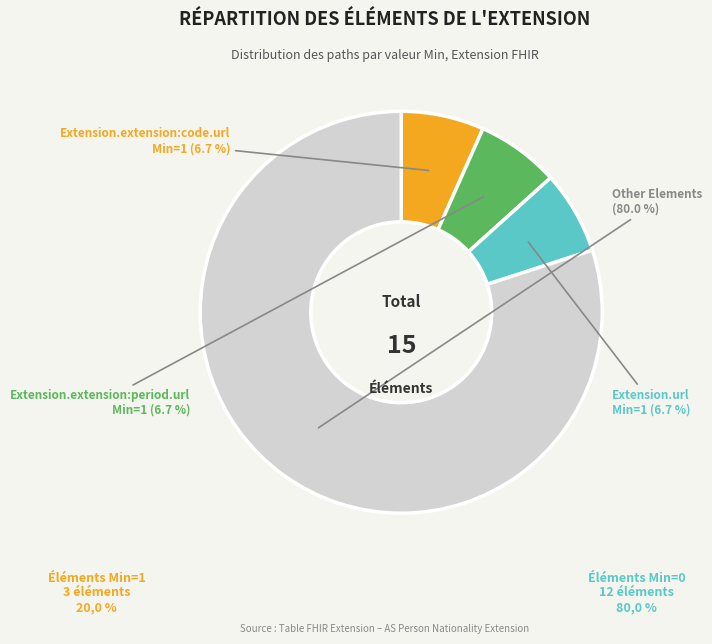

What is the largest slice in the pie chart?

Other Elements